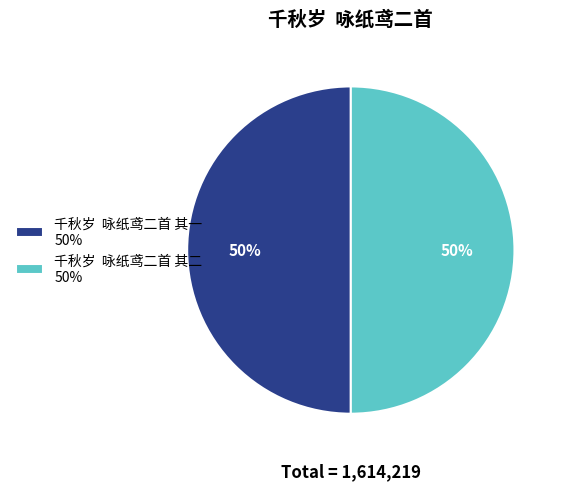

To the nearest percent, what portion does 千秋岁 咏纸鸢二首 其二 50% represent?

50%